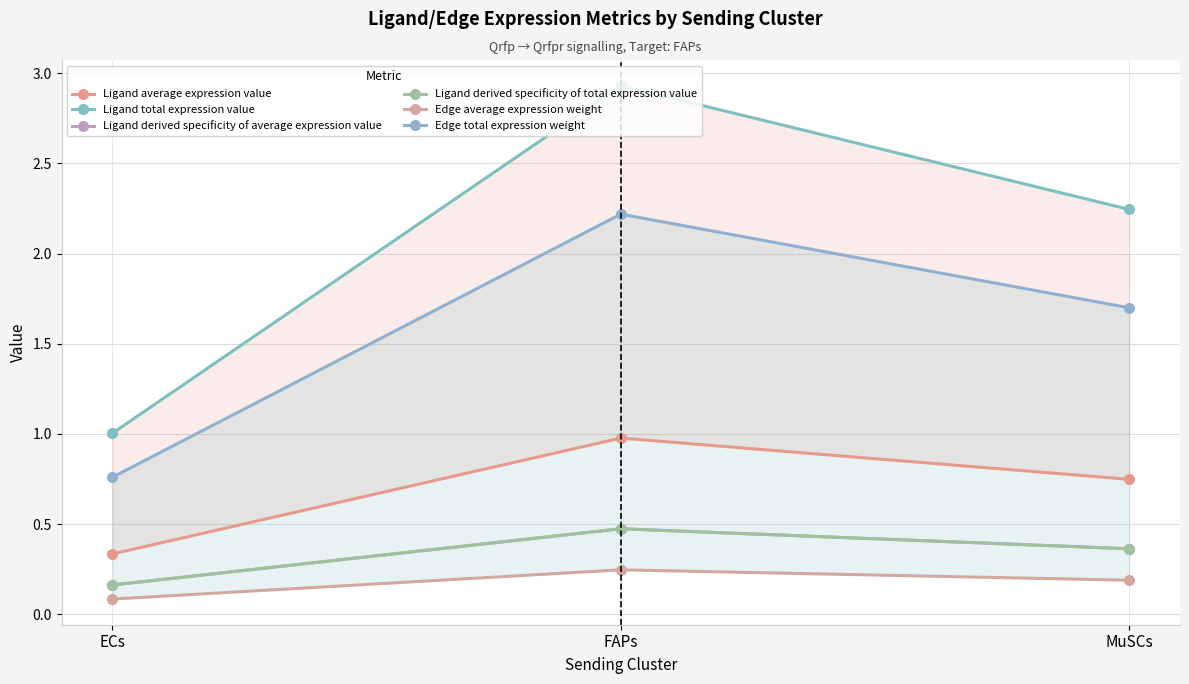

Count the Edge average expression weight values in the range 0 to 1.

3